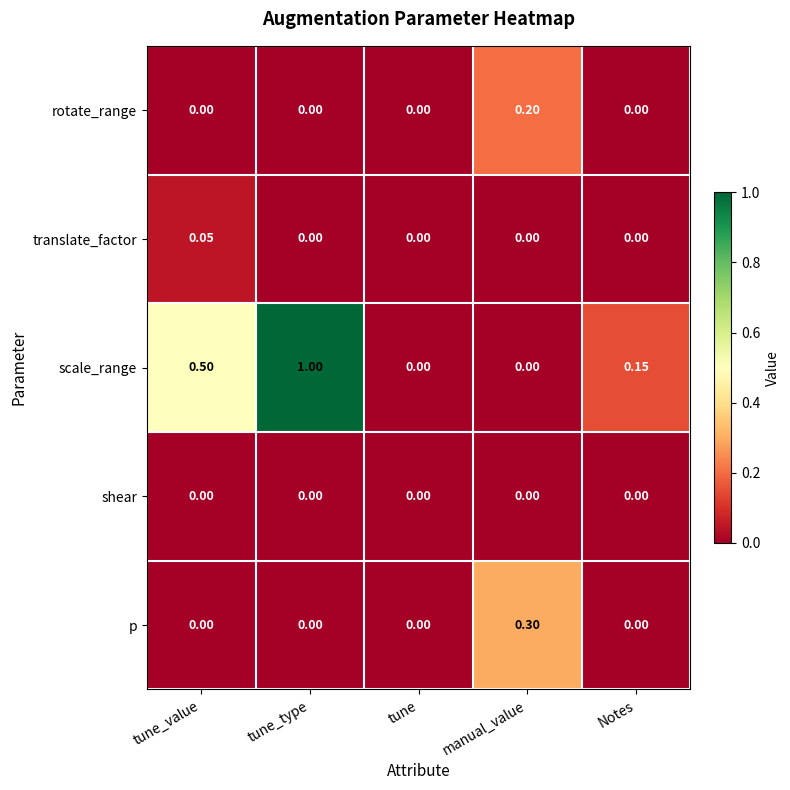

How many series are shown in this chart?

5